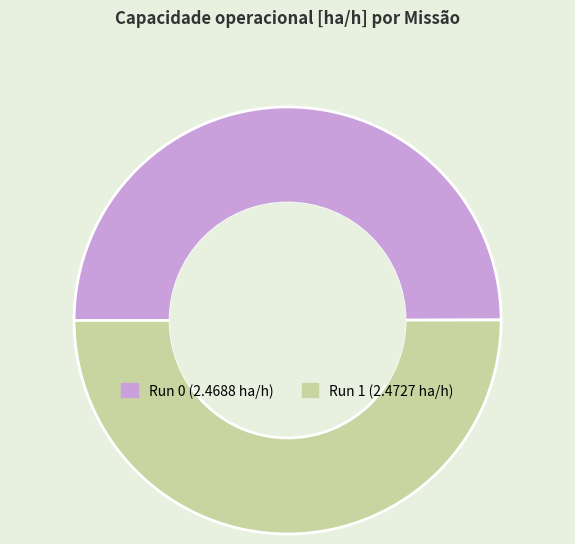

Rank the categories by value from lowest to highest.

0, 1